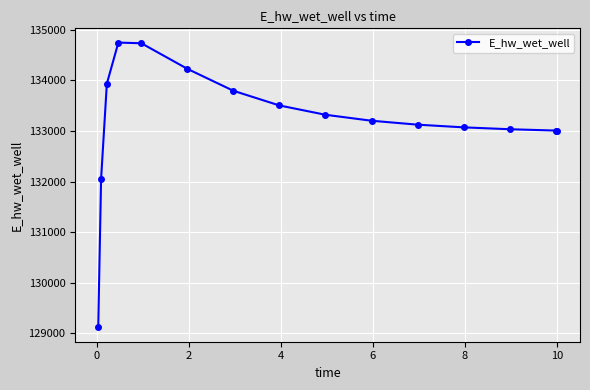

What is the greatest value displayed?

134748.7